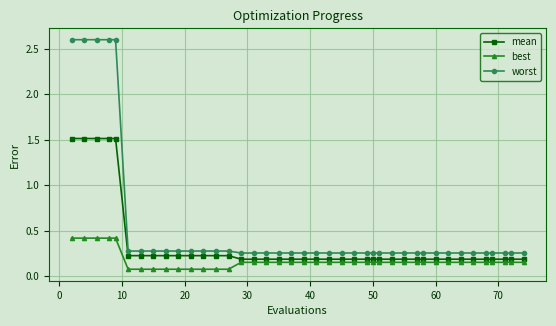

At how many categories does at least one series exceed 0?

40